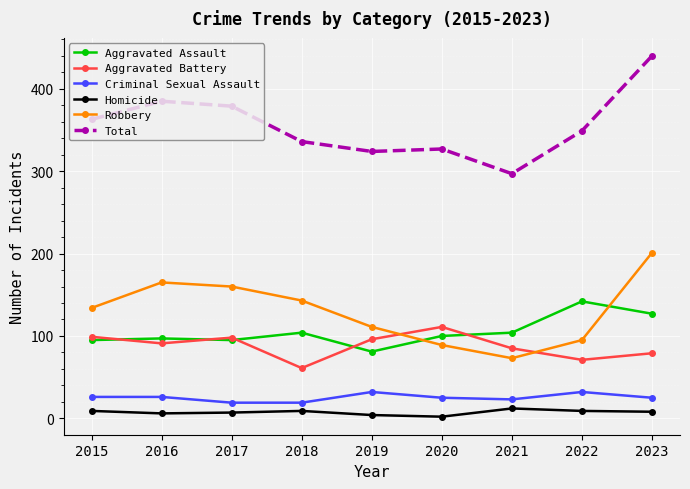

What is the minimum value for Aggravated Battery?

61